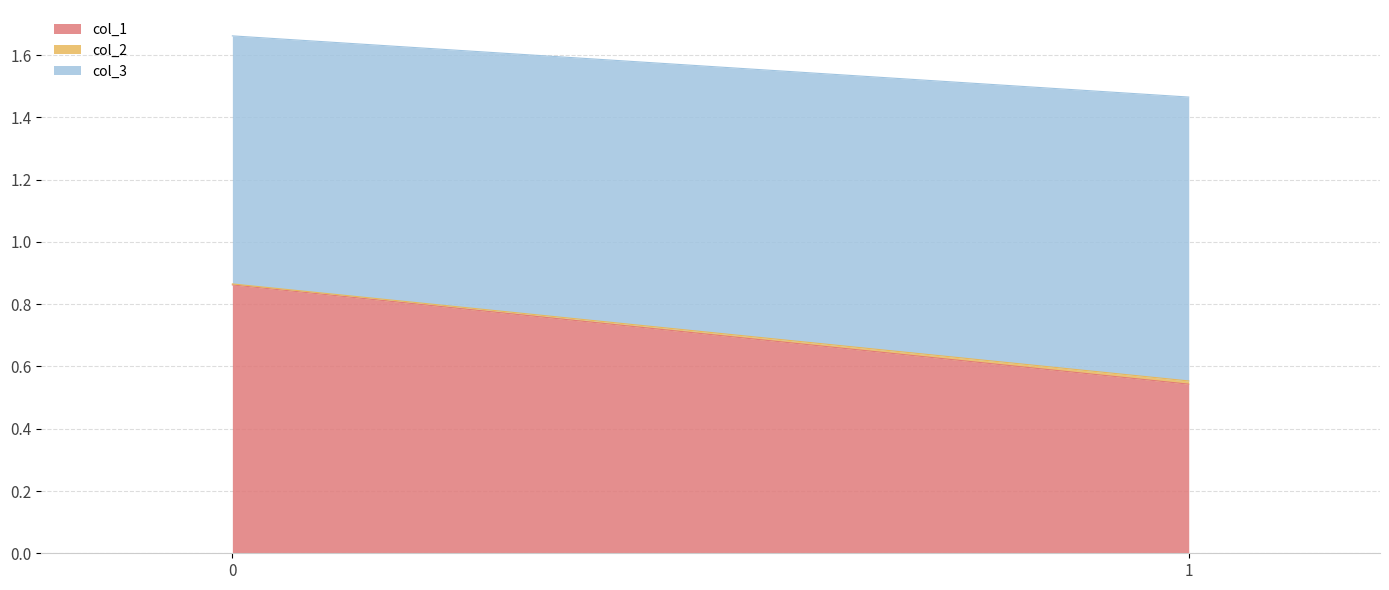

The col_1 series shows 1.5 at 0. True or false?

False